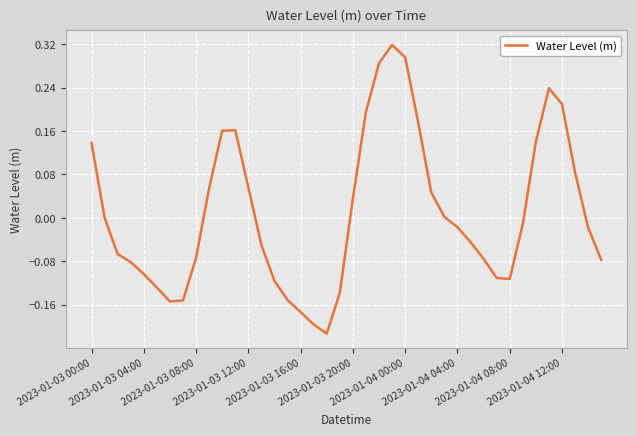

What is the difference between the maximum and minimum values?

0.5